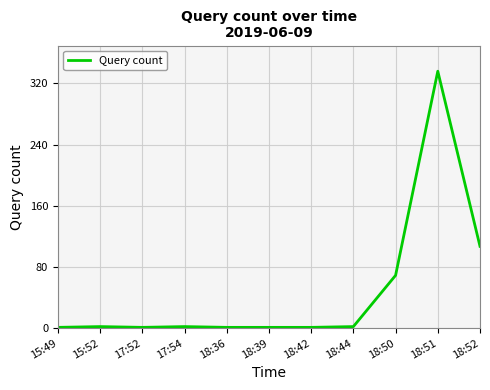

What is the ratio of the value at 18:42 to the value at 17:54?

0.5